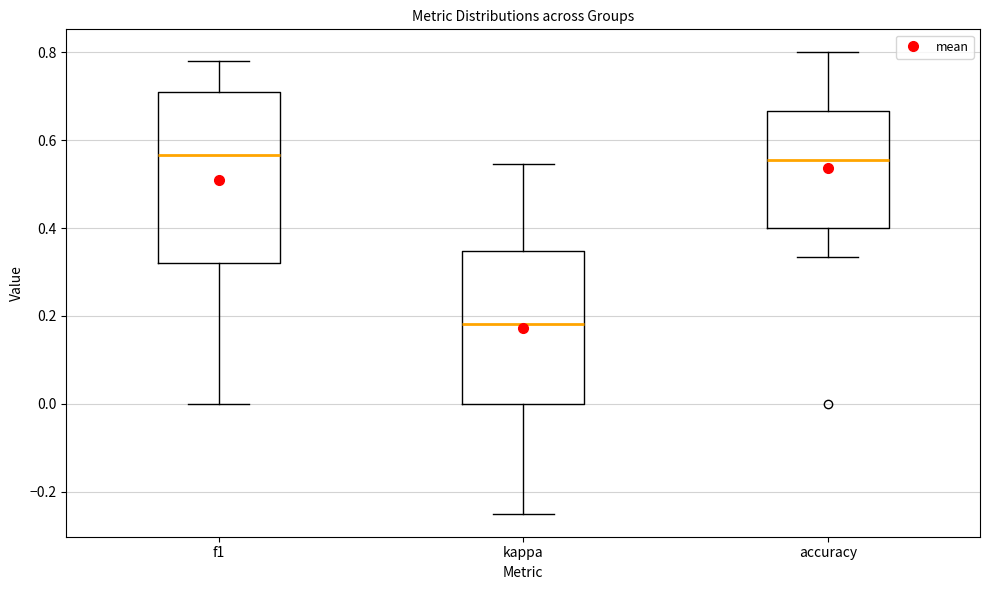

Reading left to right, read every box against the y-axis: the position of its median line, the range the box covers, and the ends of its whiskers. The values are not printed on the chart, so give them approximately, as read against the axis.

f1: median 0.56, box 0.32 to 0.70, whiskers 0.00 to 0.78
kappa: median 0.18, box 0.00 to 0.34, whiskers -0.24 to 0.54
accuracy: median 0.56, box 0.40 to 0.66, whiskers 0.34 to 0.80